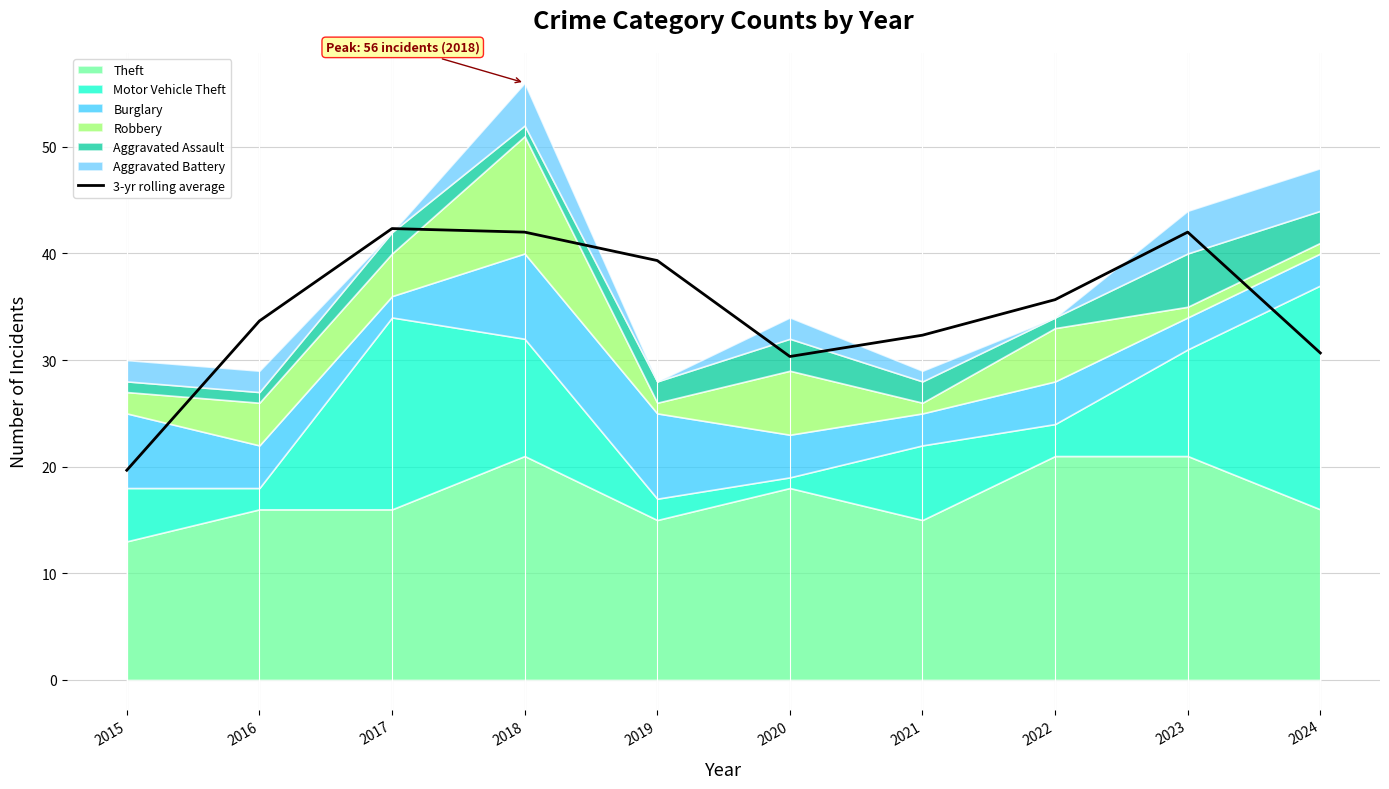

Does the chart have visible grid lines?

Yes